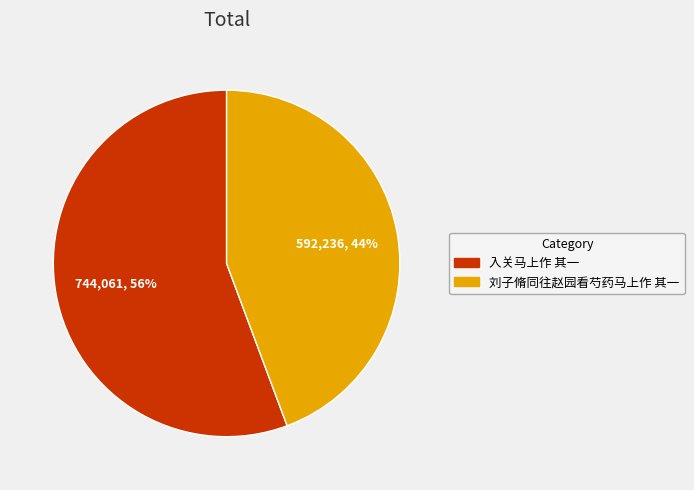

True or false: 入关马上作 其一 accounts for 56% of the total.

True